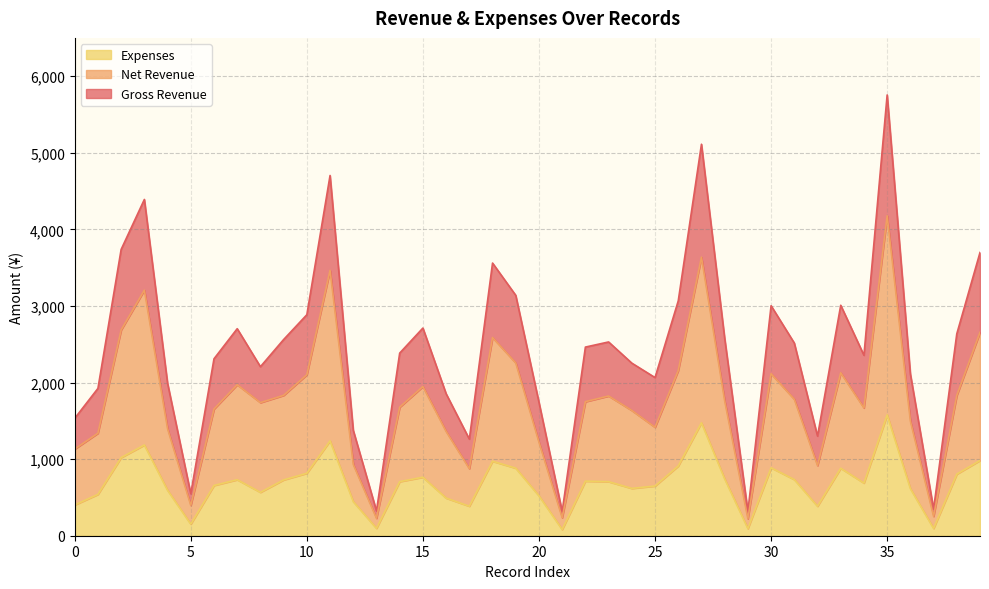

At which category does Expenses reach its first local peak?

3